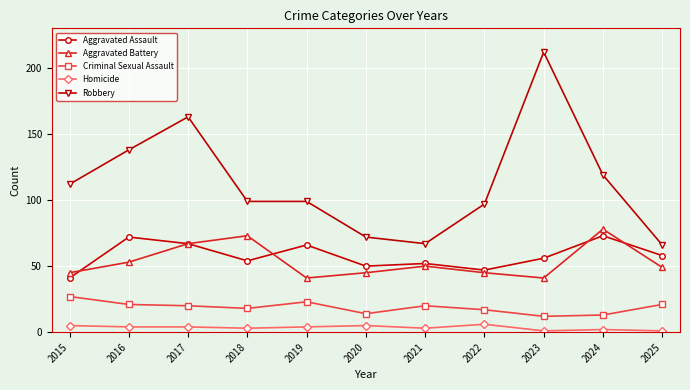

Does the chart have visible grid lines?

Yes